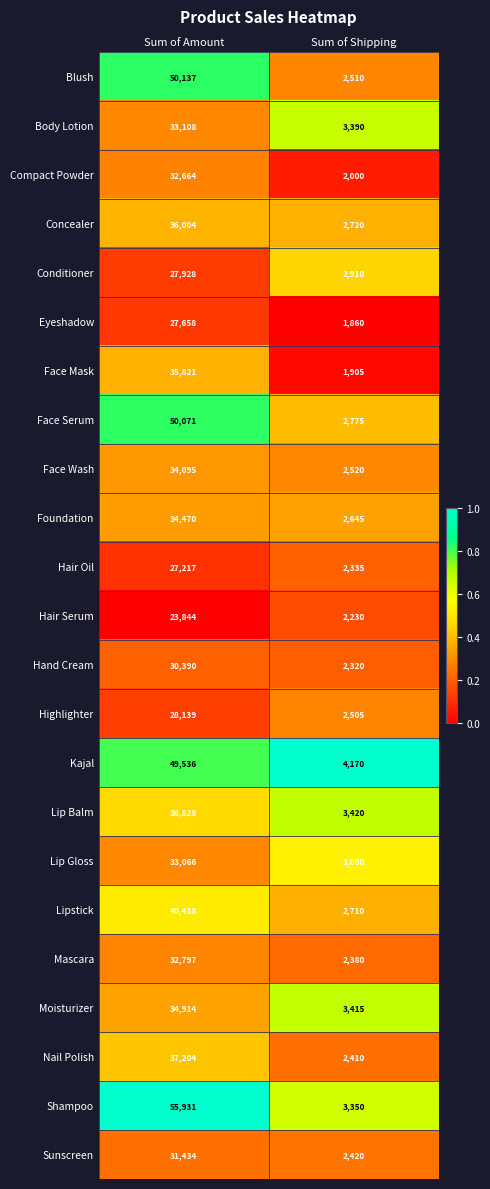

The value of Mascara at Sum of Shipping is 2380. True or false?

True